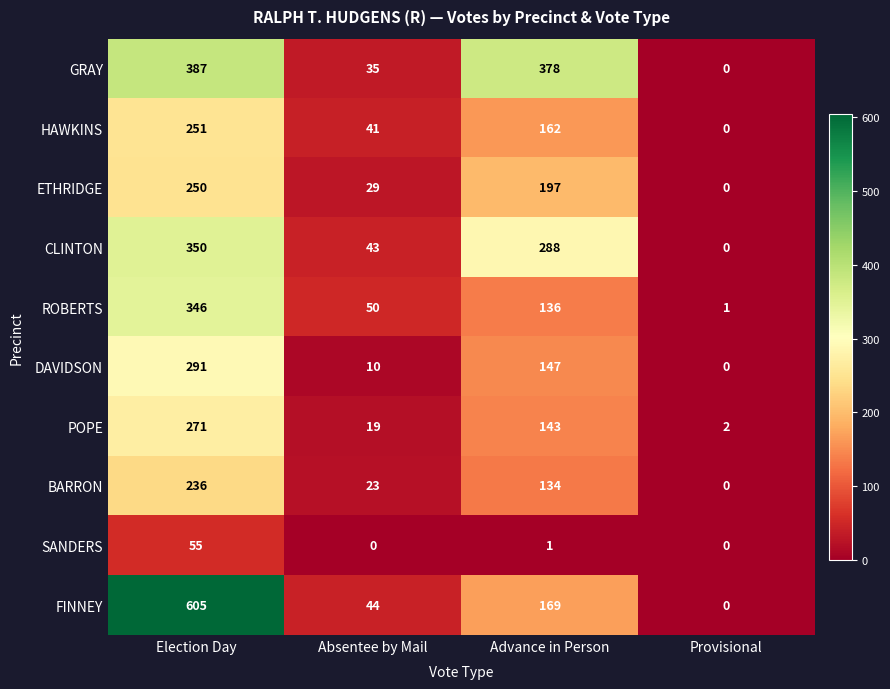

Count the HAWKINS values in the range 41 to 251.

3